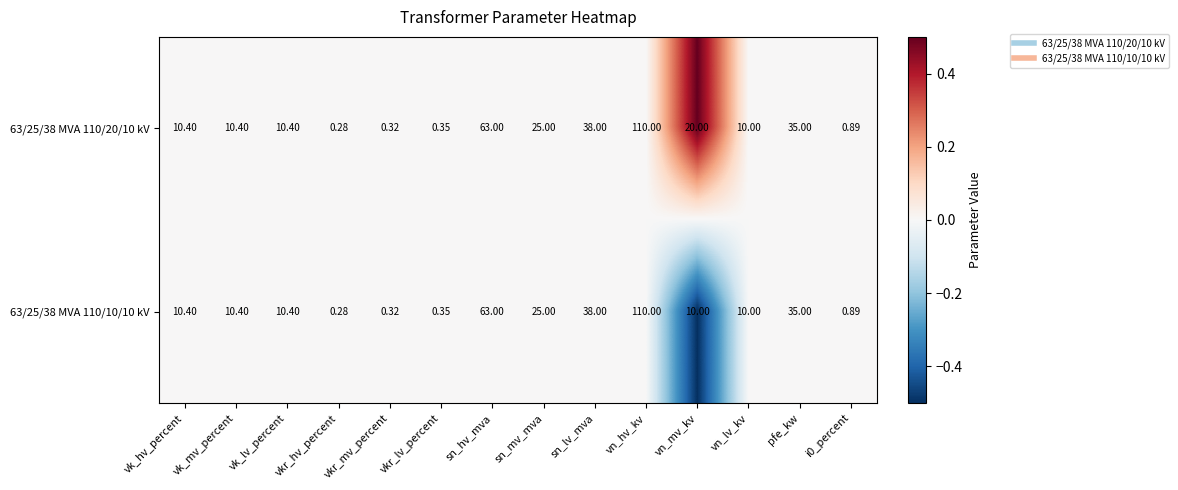

Count the number of data series in this chart.

2